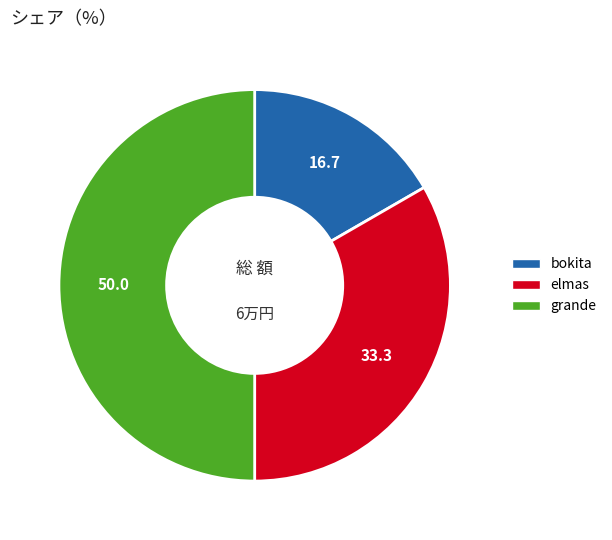

Which slice is the largest?

grande